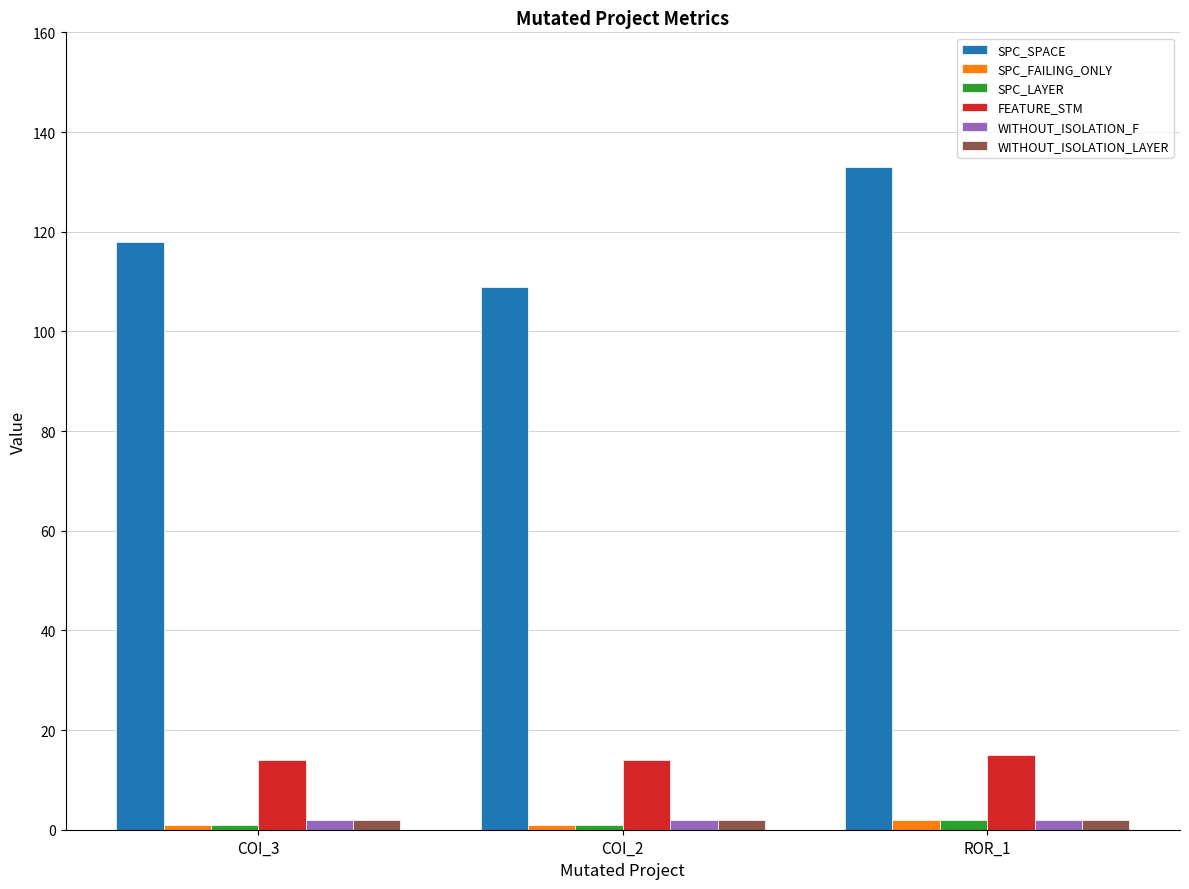

What are all the series names shown in the legend?

SPC_SPACE, SPC_FAILING_ONLY, SPC_LAYER, FEATURE_STM, WITHOUT_ISOLATION_F, WITHOUT_ISOLATION_LAYER